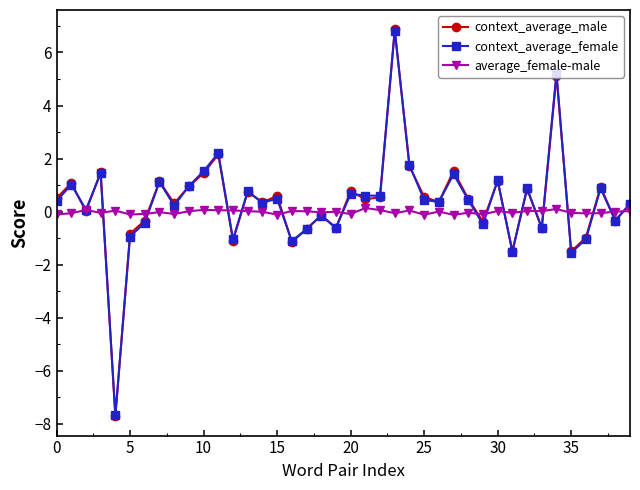

Which series has the widest spread of values?

context_average_male